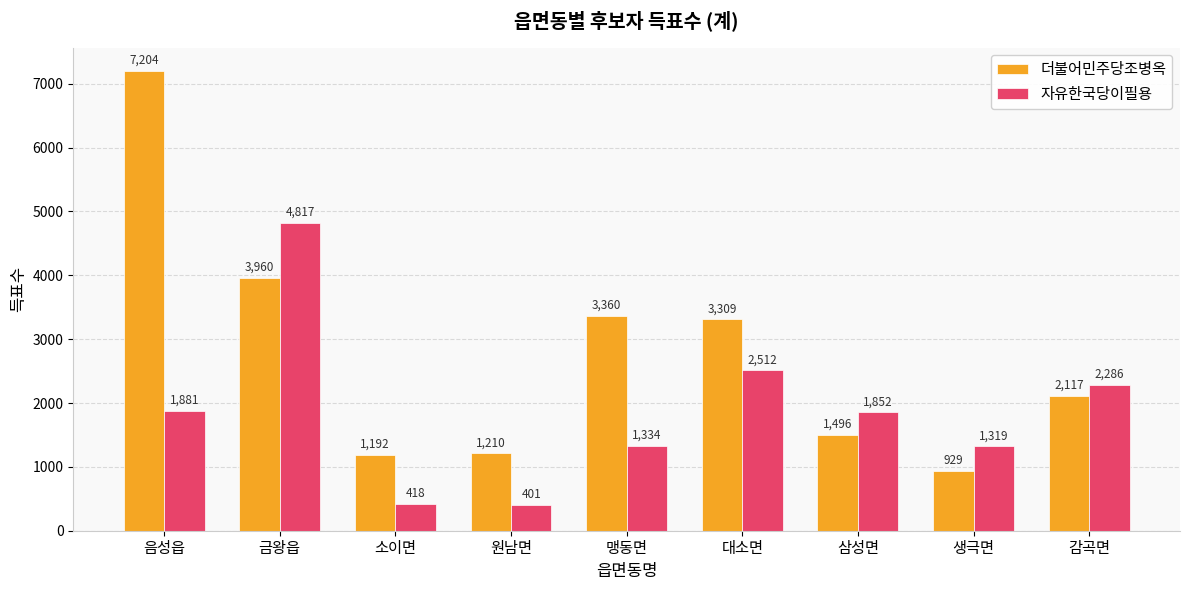

At which label does 더불어민주당조병옥 first exceed 2117?

음성읍